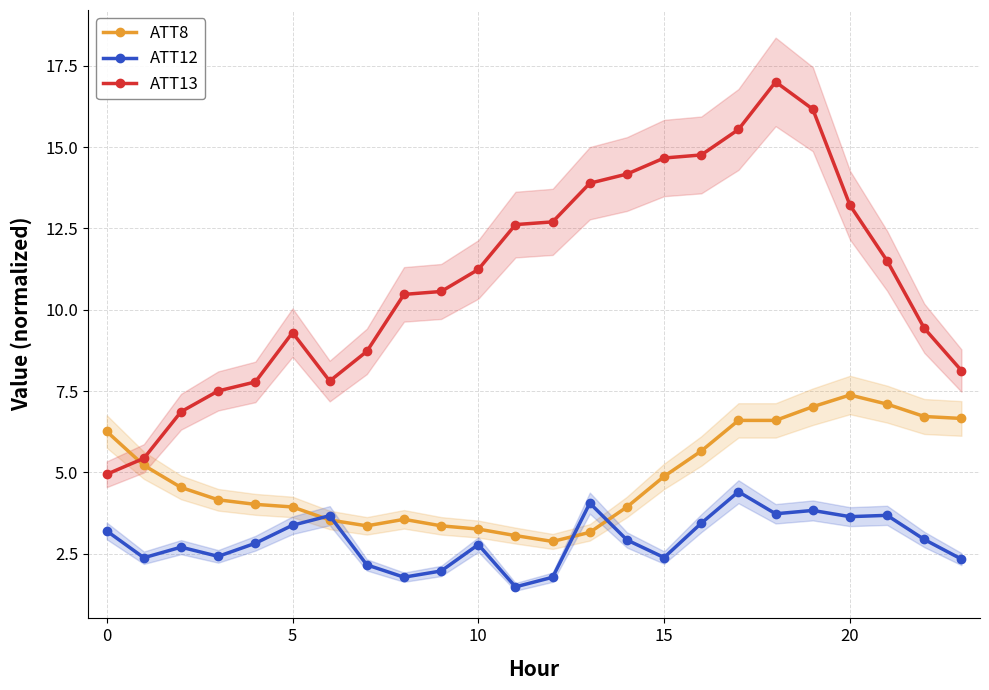

What is the lowest value of the ATT12 series?

1.5